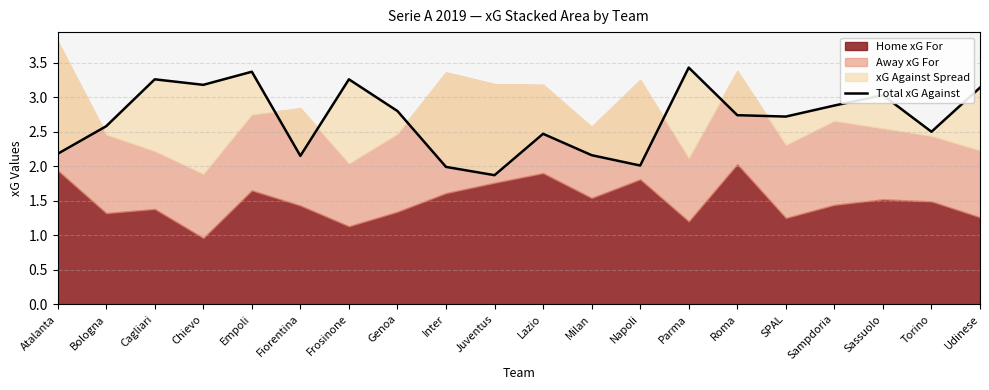

Reading left to right, transcribe all the data shown in this chart.

2.2	2.6	3.3	3.2	3.4	2.1	3.3	2.8	2.0	1.9	2.5	2.2	2.0	3.4	2.7	2.7	2.9	3.0	2.5	3.1